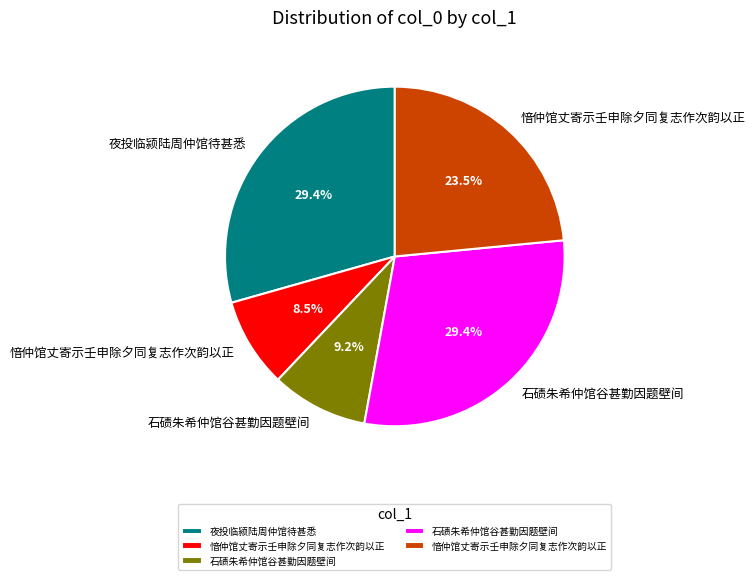

Does any single category account for the majority?

No